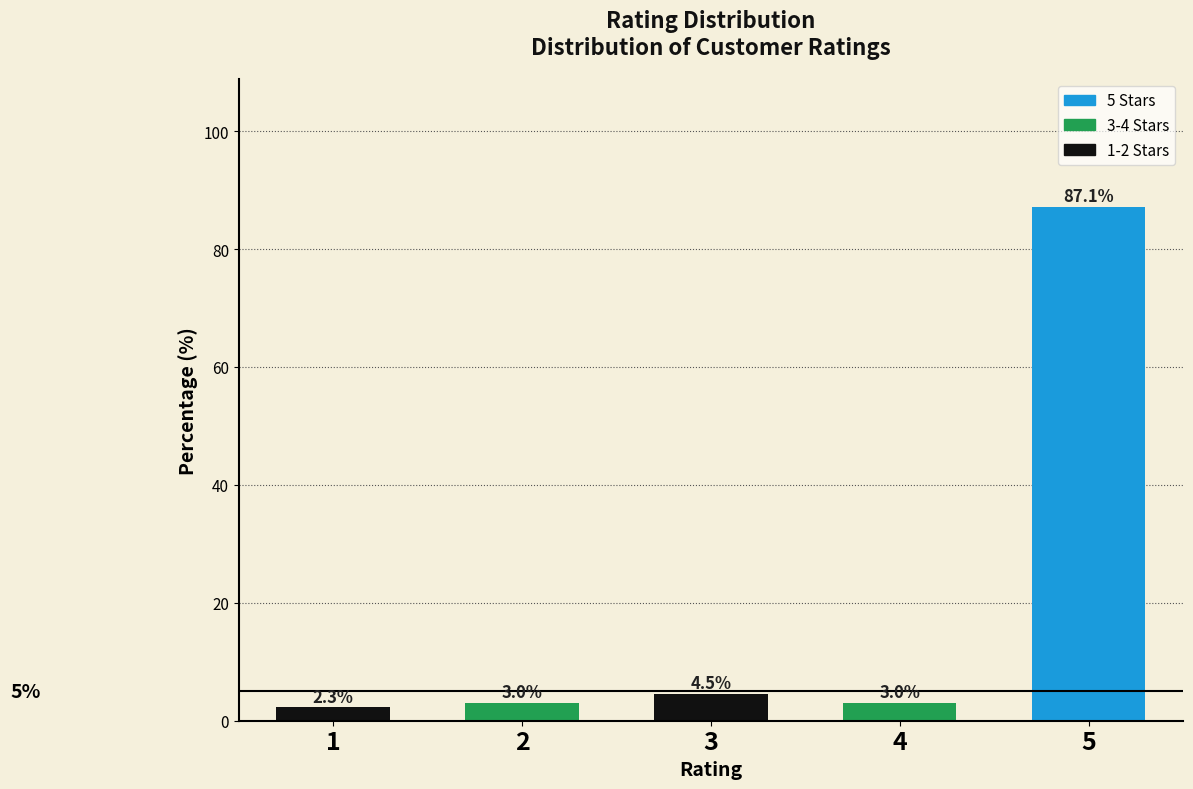

Reading left to right, list all the values displayed in this chart.

1=2.3	2=3.0	3=4.5	4=3.0	5=87.1